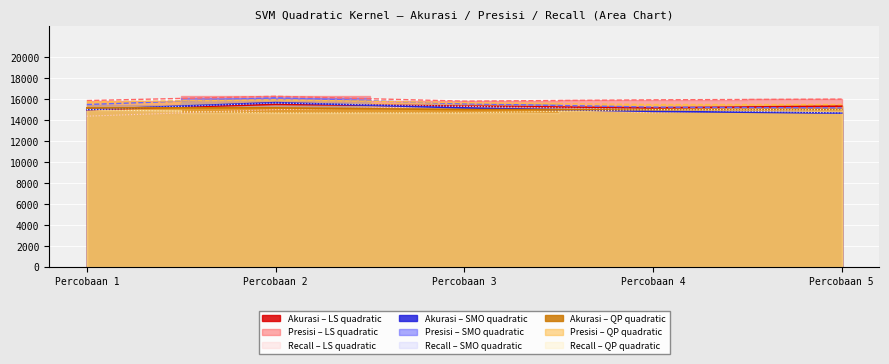

What is the spread (max minus min) of values at Percobaan 3?

334.0